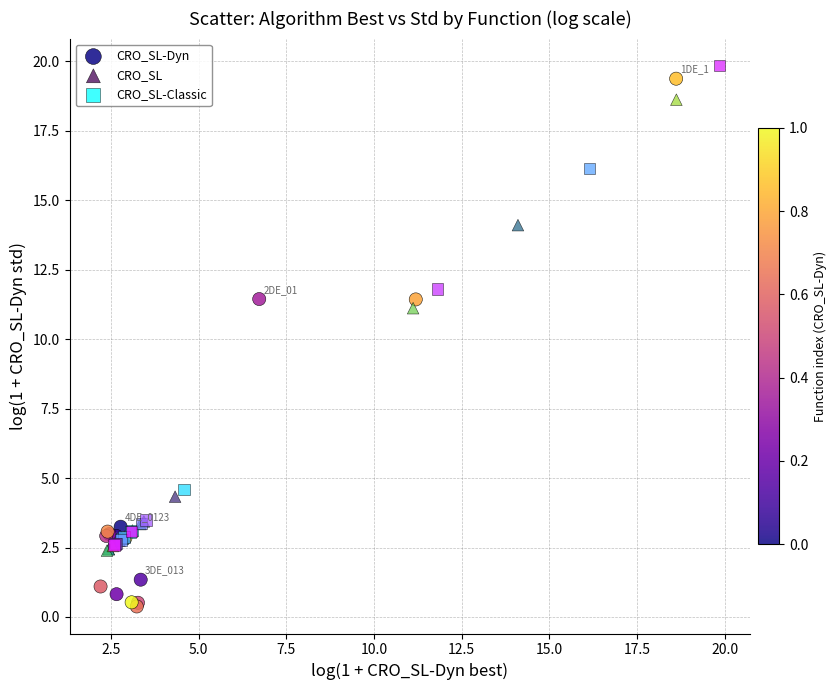

Which series contains the highest Y value?

CRO_SL-Classic